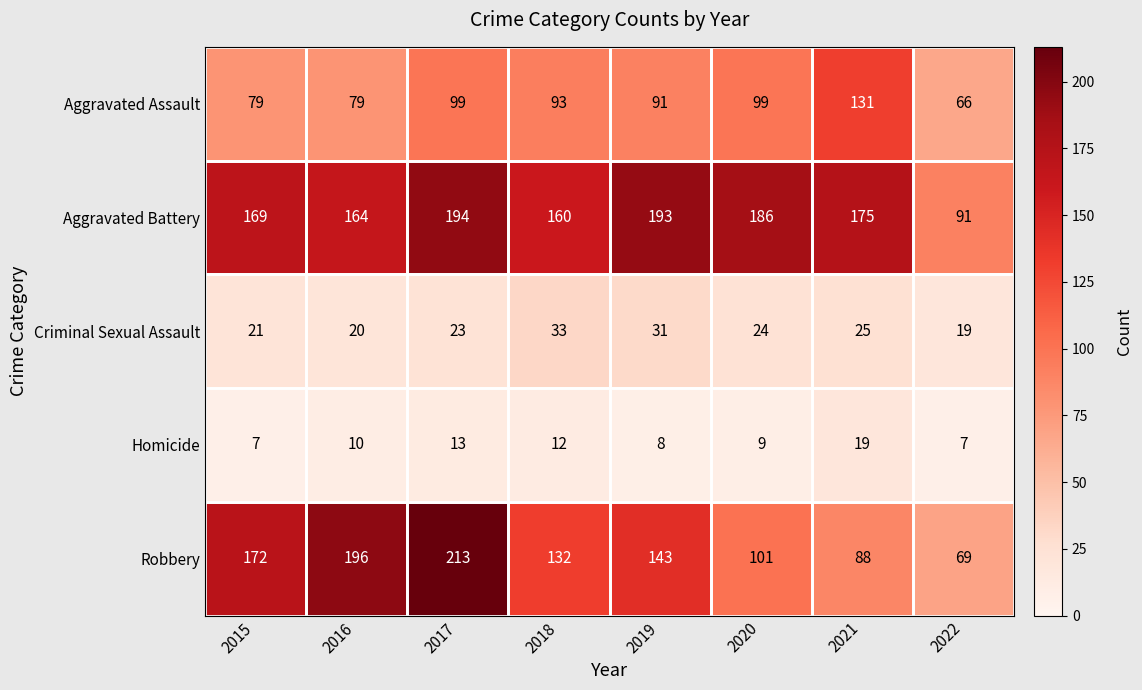

Count the number of data series in this chart.

5